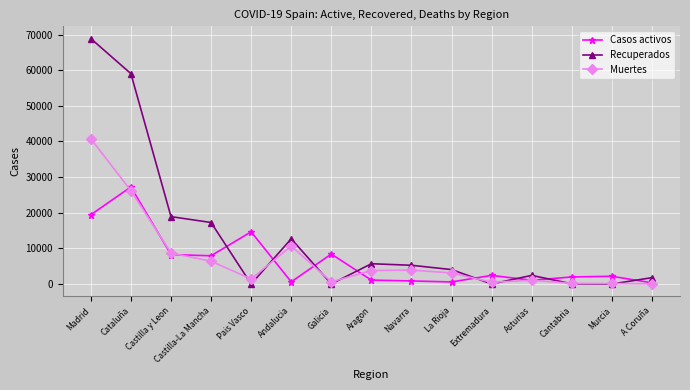

At which label is Casos activos closest to 13781?

Pais Vasco